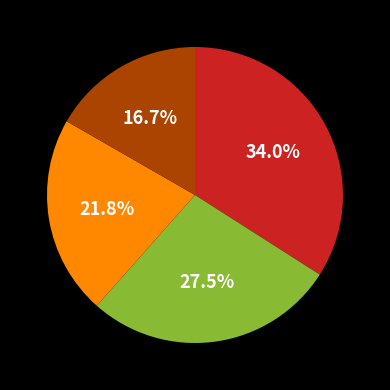

Is there any slice that represents more than half of the pie?

No